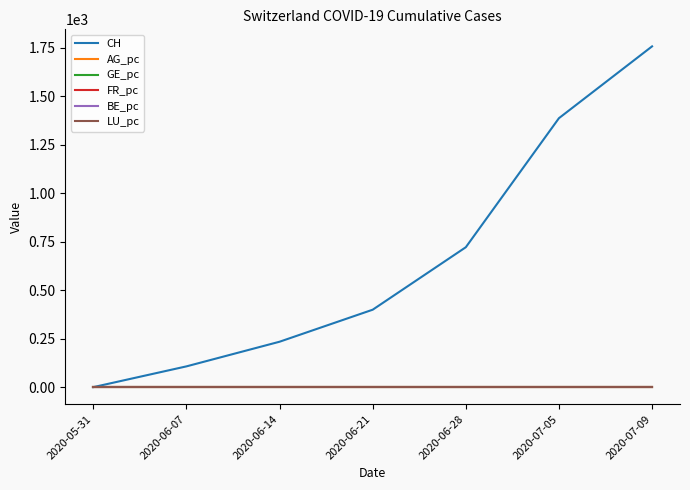

List the labels in order of CH value, smallest first.

2020-05-31, 2020-06-07, 2020-06-14, 2020-06-21, 2020-06-28, 2020-07-05, 2020-07-09